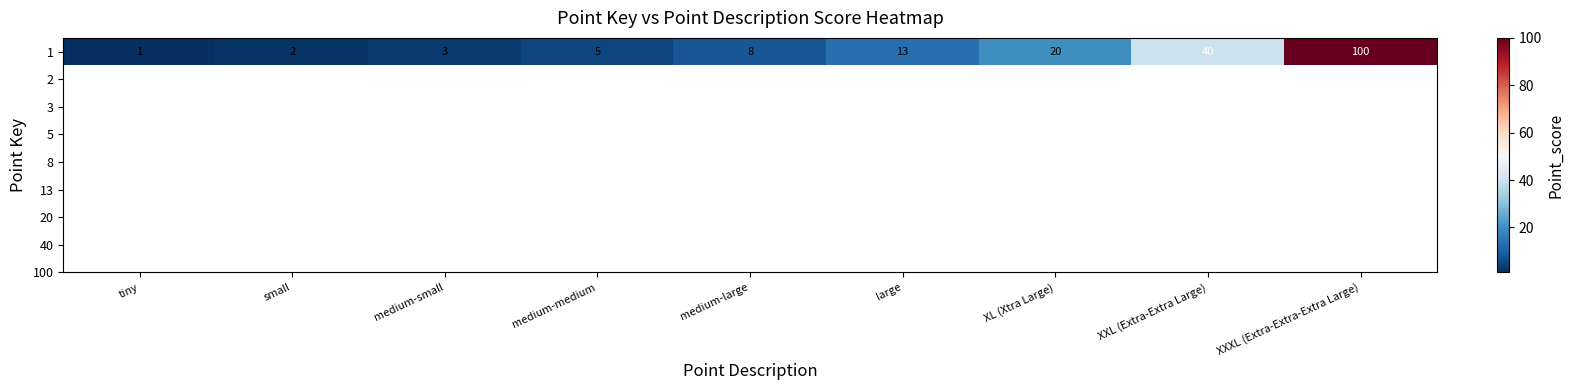

The chart shows a value of 2 at medium-medium. True or false?

False